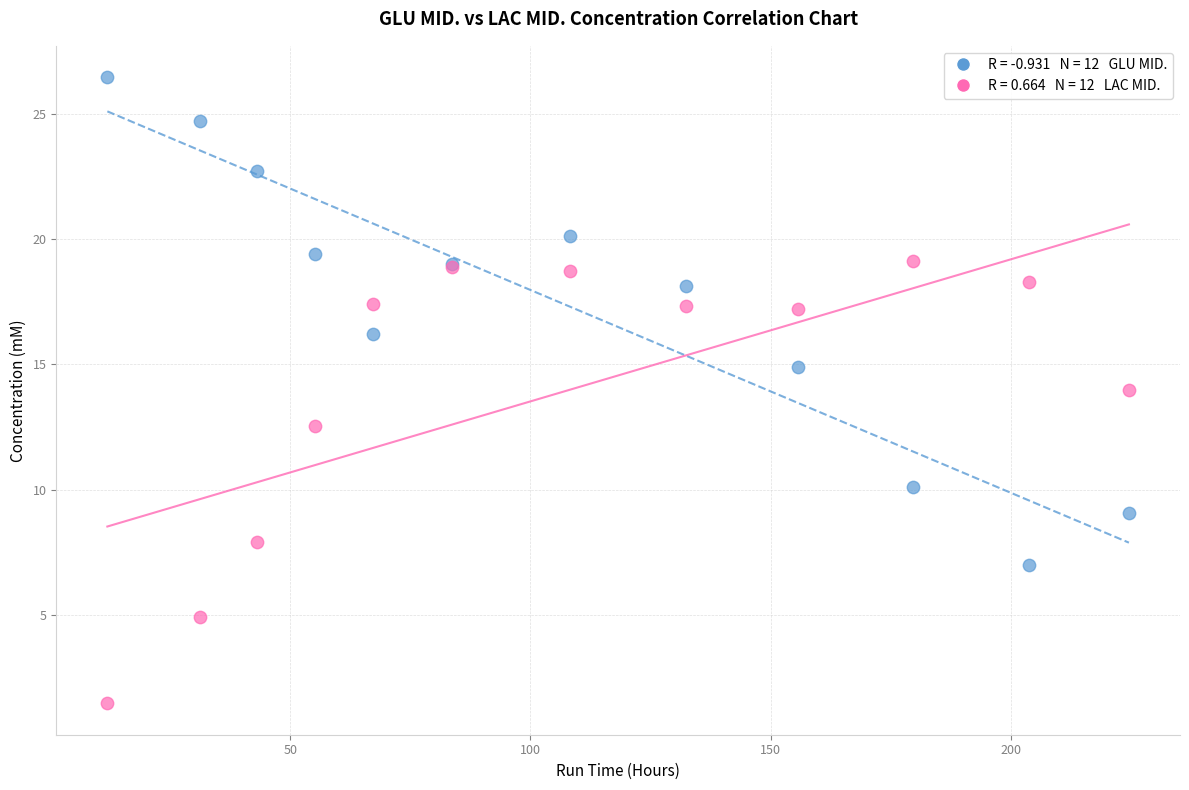

Across all series, what Y value is closest to 13?

12.5